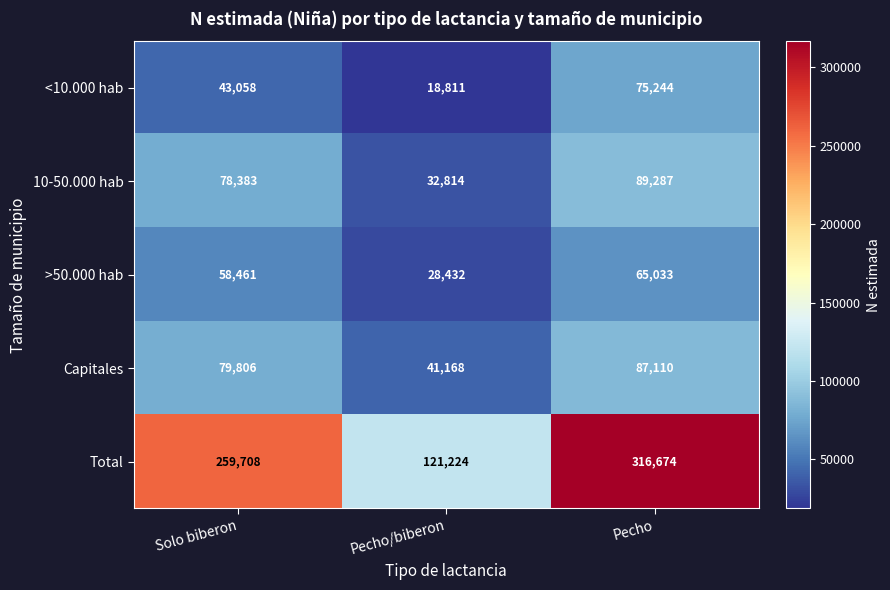

Where is Capitales nearest to the value 64139?

Solo biberon